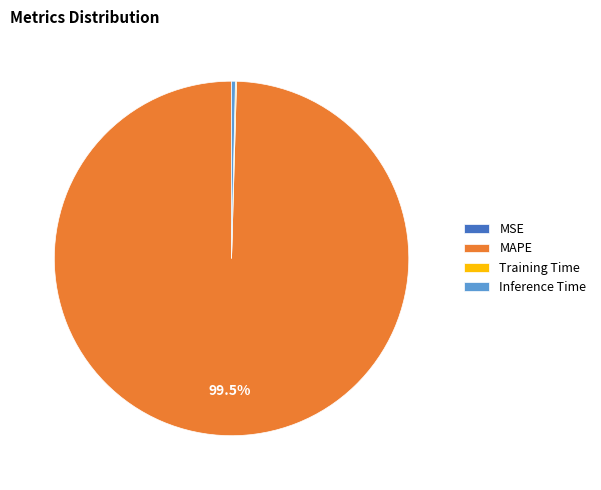

Is there any slice that represents more than half of the pie?

Yes